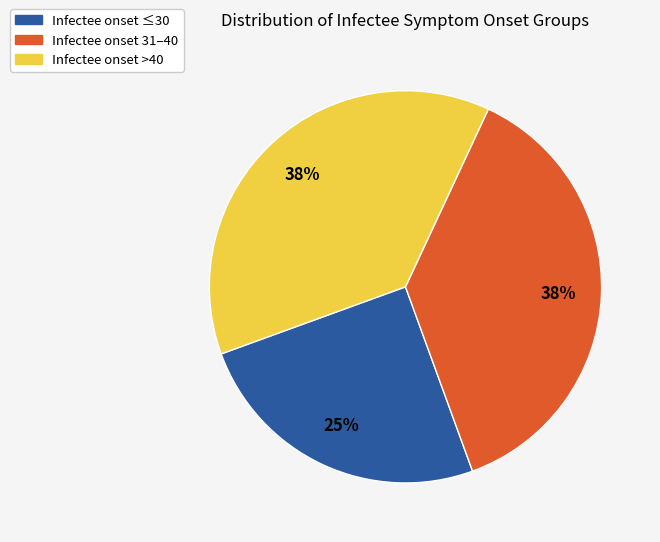

Is there a majority slice in this chart?

No